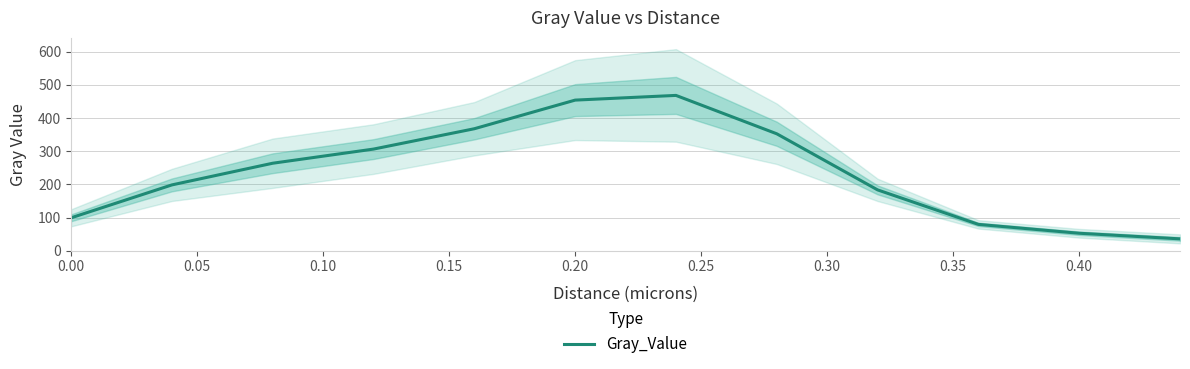

What is the maximum value for Gray_Value?

468.2